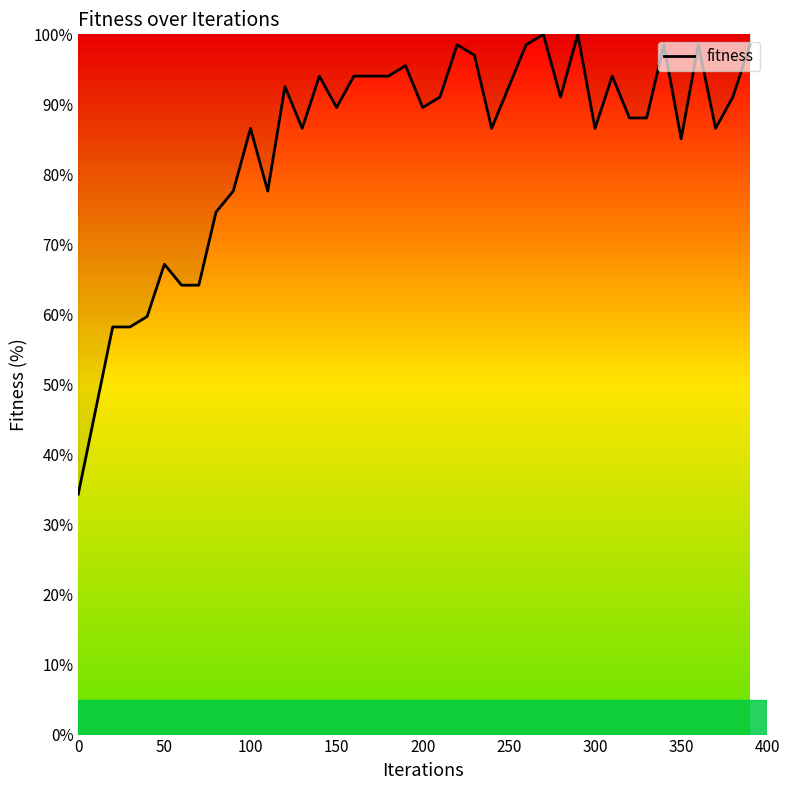

What is the minimum value shown in the chart?

34.3